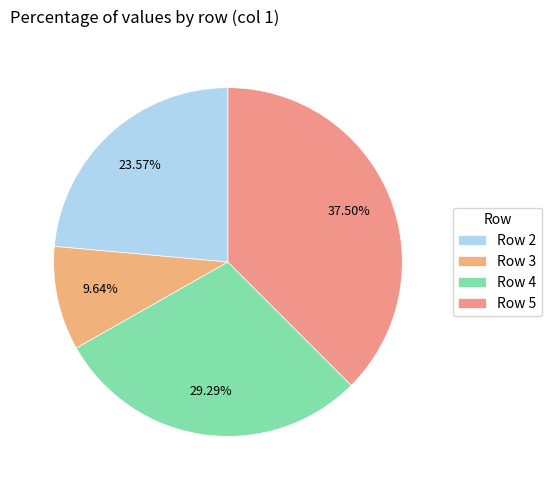

Which slice is the largest?

Row 5